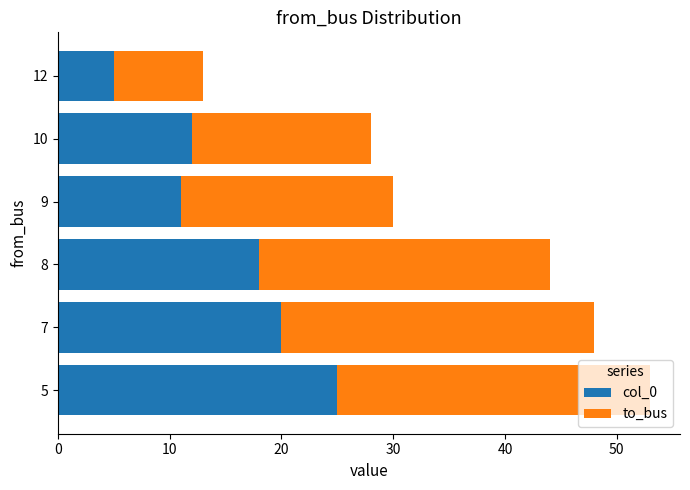

What is the total value across all series at 9?

30